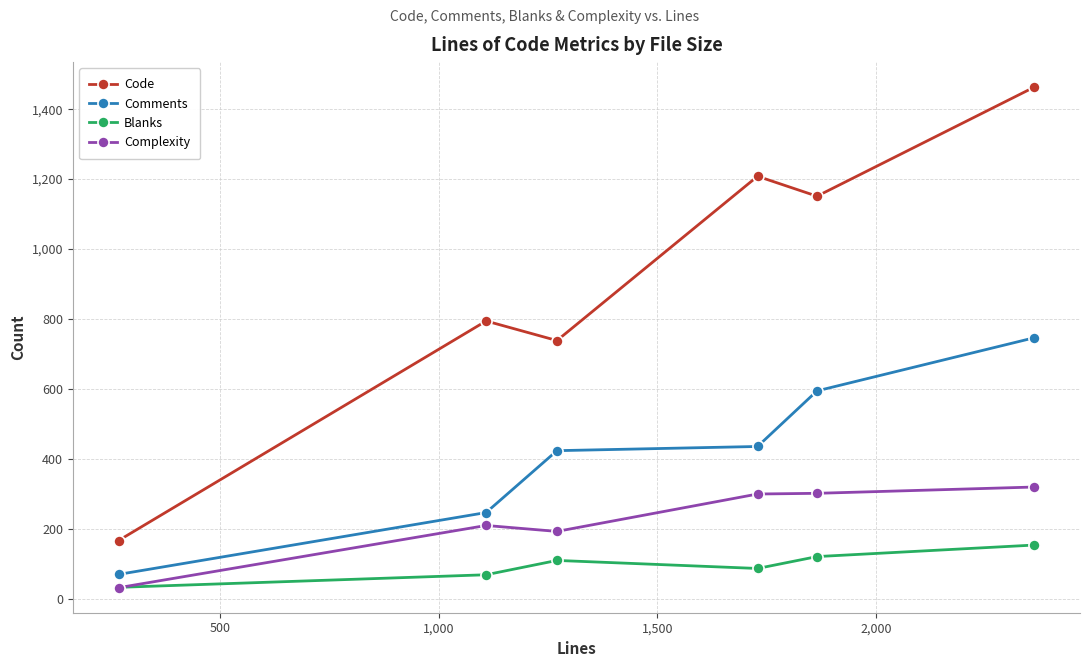

At how many categories does at least one series exceed 105?

6